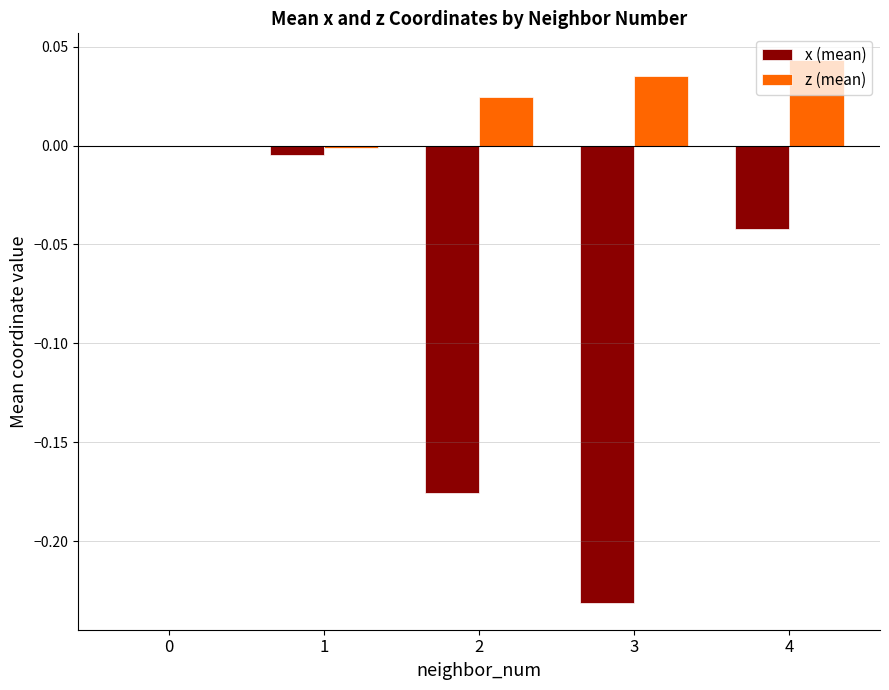

At which category does the chart reach its peak across all series?

4